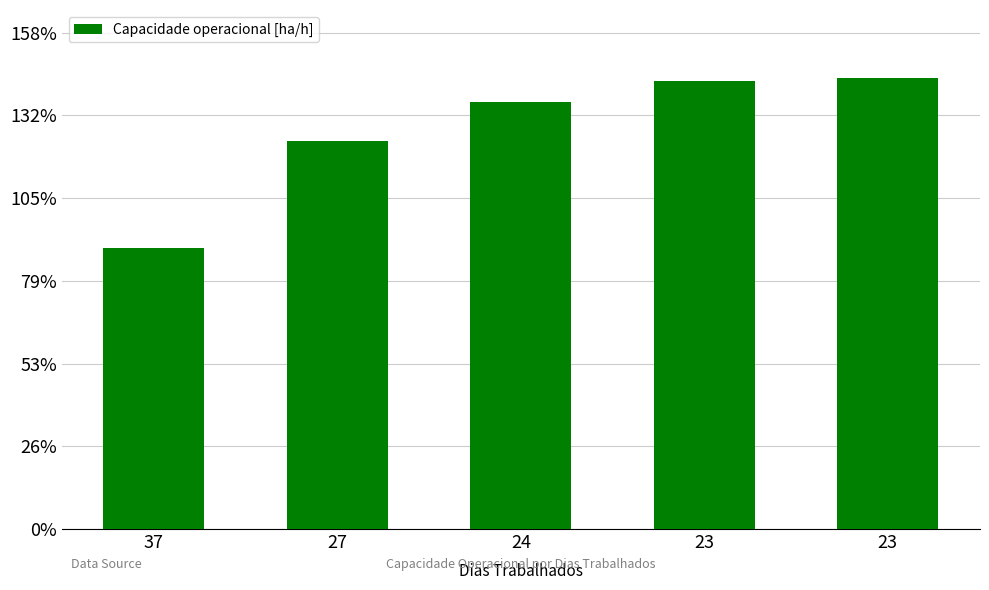

How many series are shown in this chart?

1